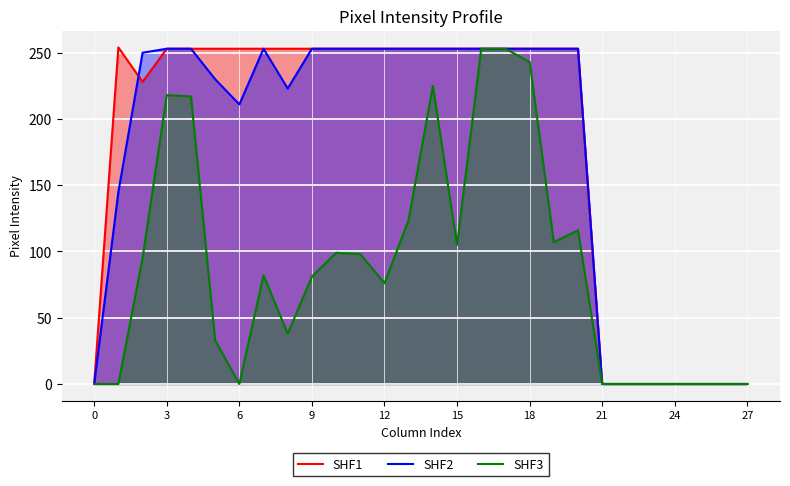

The SHF1 series shows 253 at 9. True or false?

True